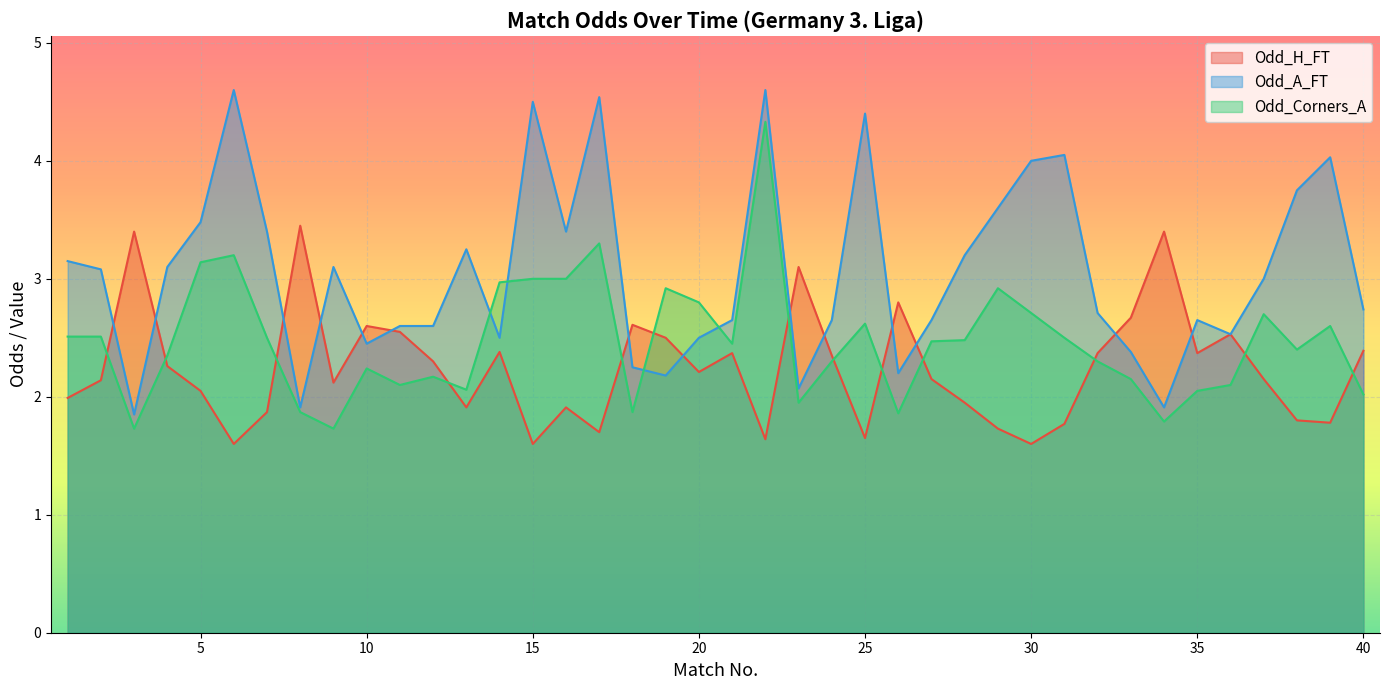

What is the highest value of the Odd_A_FT series?

4.6